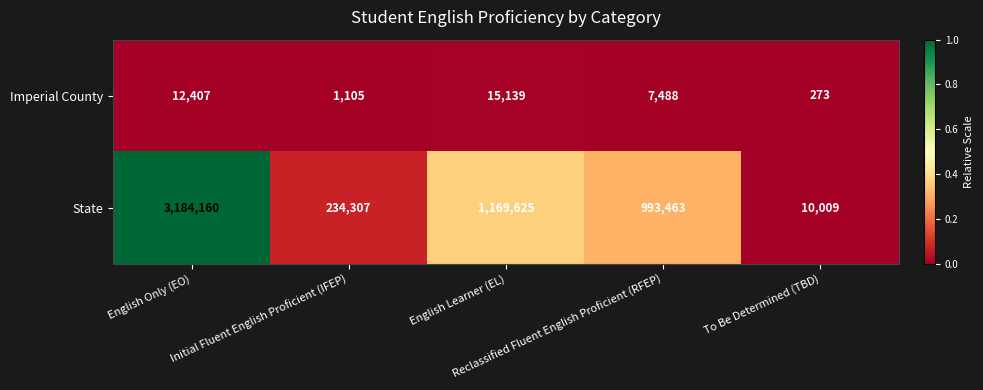

List the series in order of their overall mean, highest first.

State, Imperial County